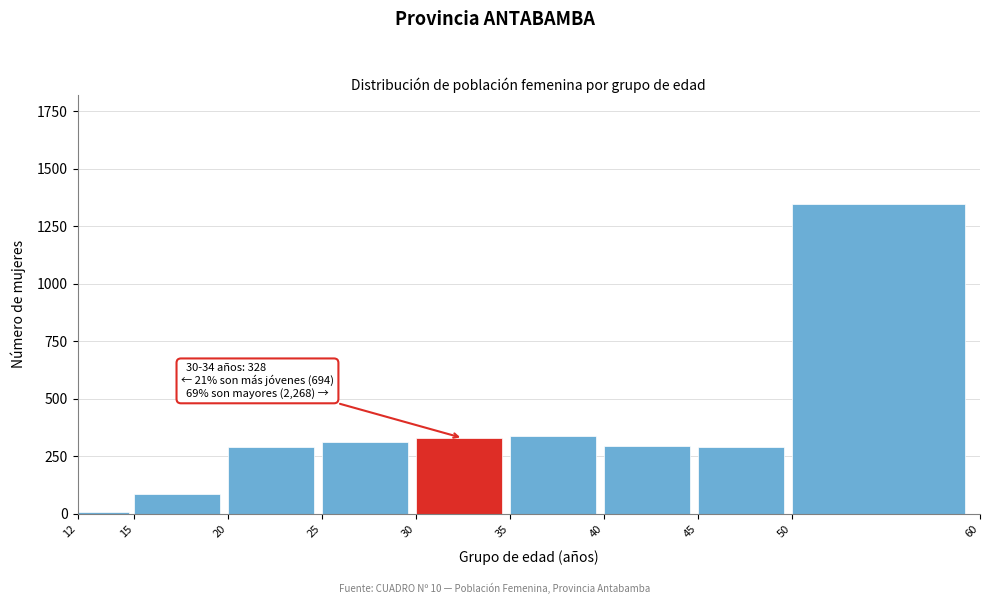

Read the value at 35.

339